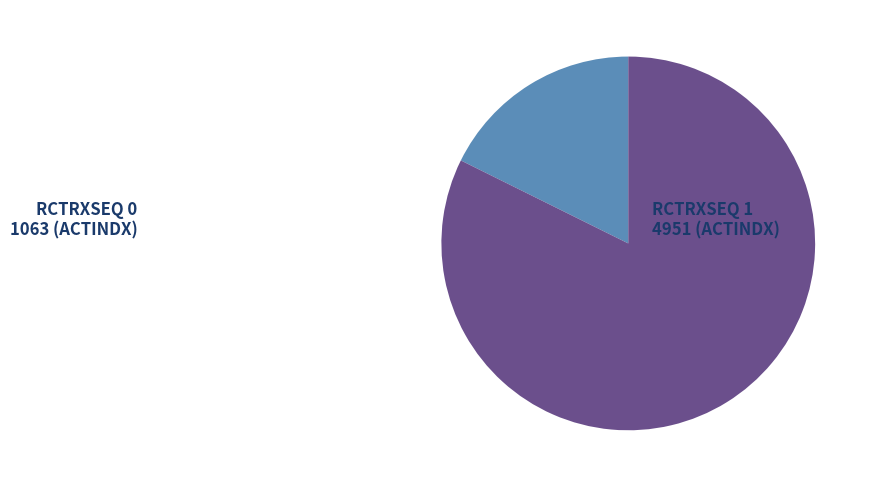

Does any single category account for the majority?

Yes